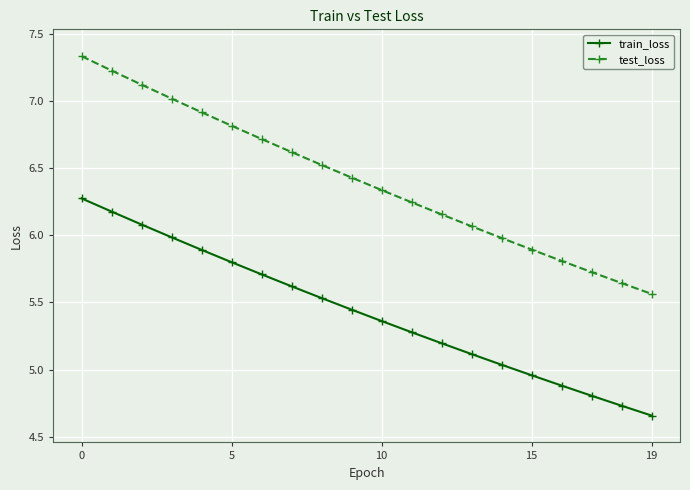

What is the value of the train_loss point at the 18th from the left?

4.8